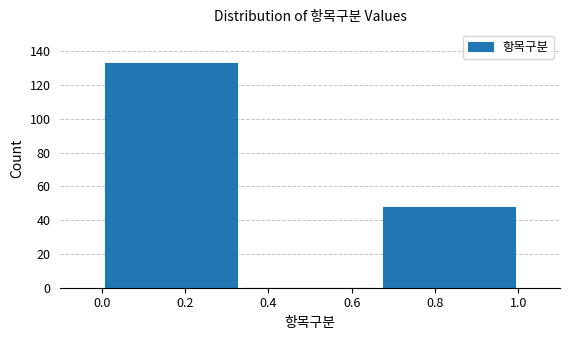

Reading left to right, list every bar in this chart as the range it spans on the x-axis followed by its height. Neither the bar edges nor the heights are printed on the chart, so give them approximately, as read against the axes.

0.00 to 0.34: 134
0.34 to 0.66: 0
0.66 to 1.00: 48